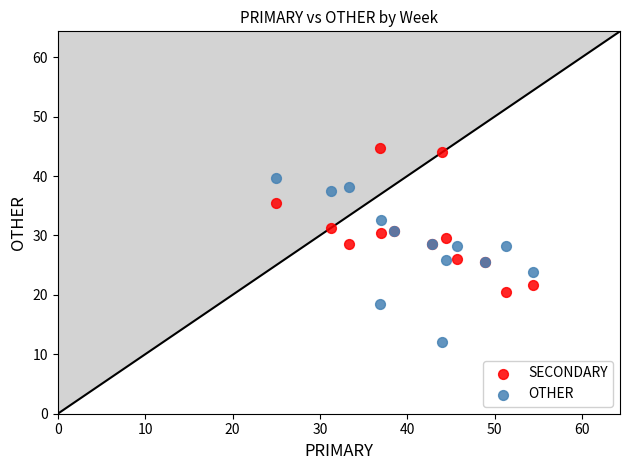

What are all the series names shown in the legend?

SECONDARY, OTHER